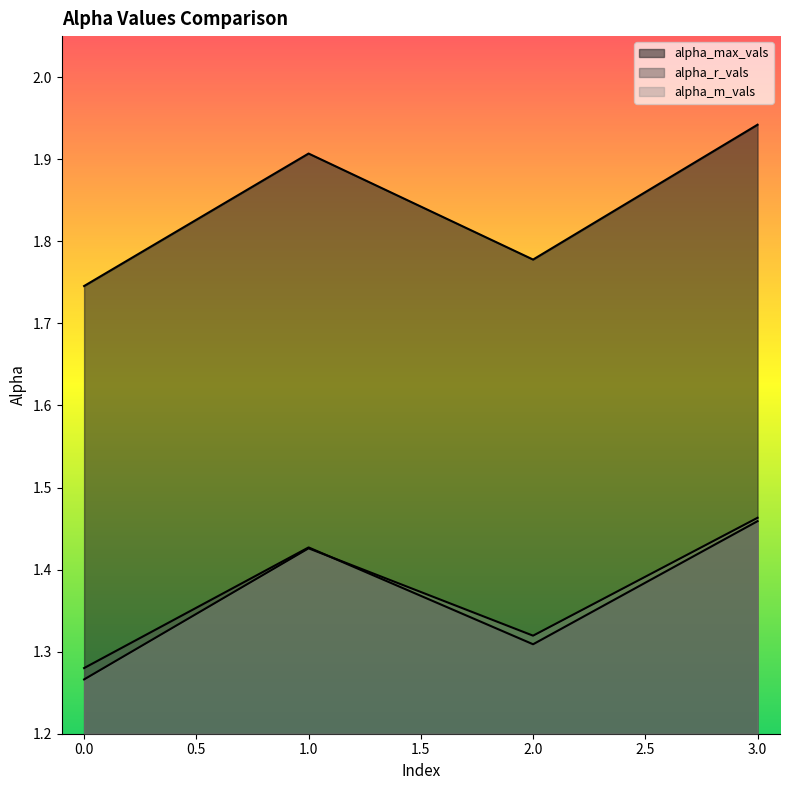

At which category is the sum across all series the highest?

3